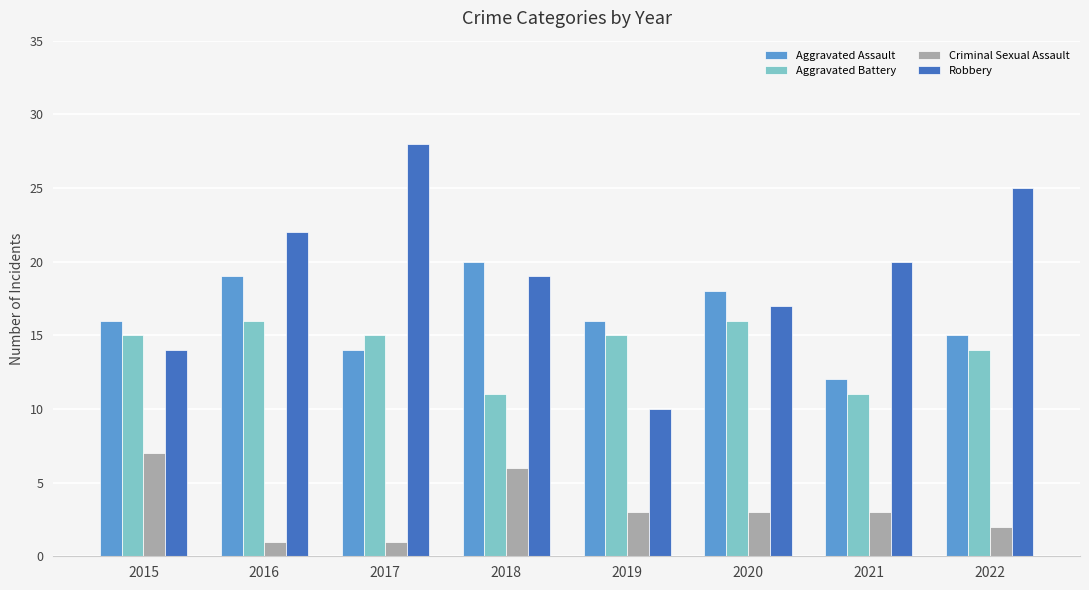

At 2020, list the series in order from smallest to largest.

Criminal Sexual Assault, Aggravated Battery, Robbery, Aggravated Assault